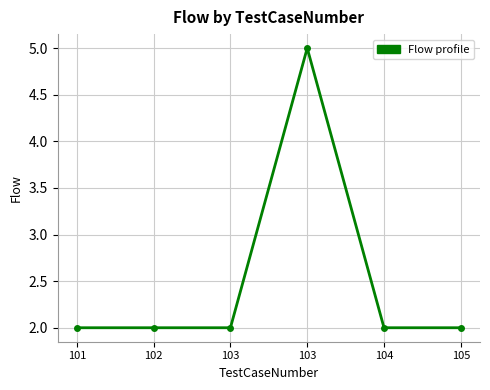

Reading left to right, transcribe all the data shown in this chart.

101=2	102=2	103=2	103=5	104=2	105=2